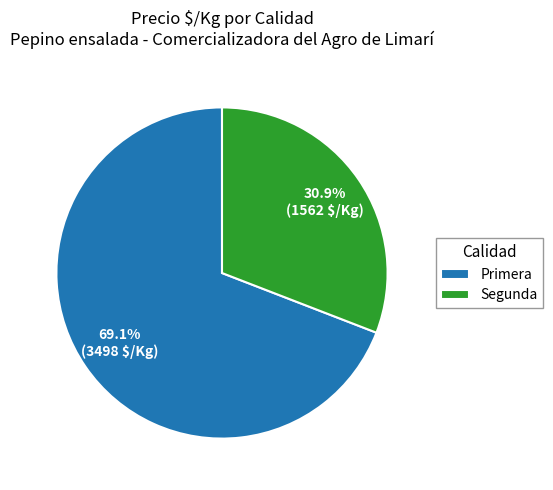

How many segments does this pie chart have?

2